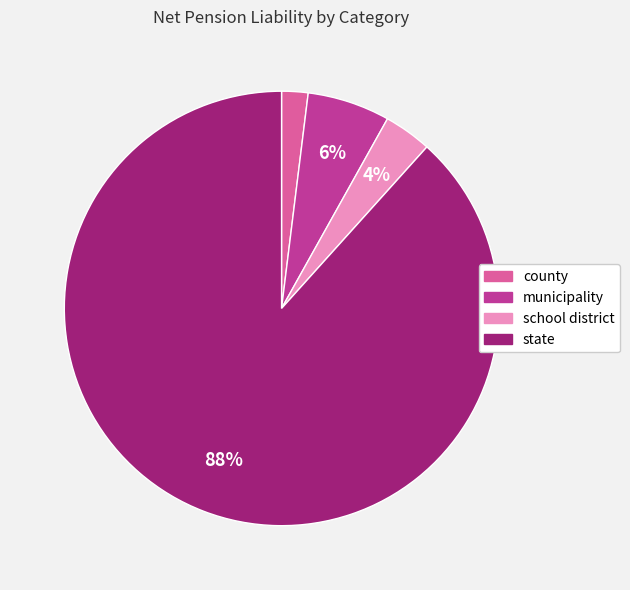

Which slice represents more than half of the pie?

state